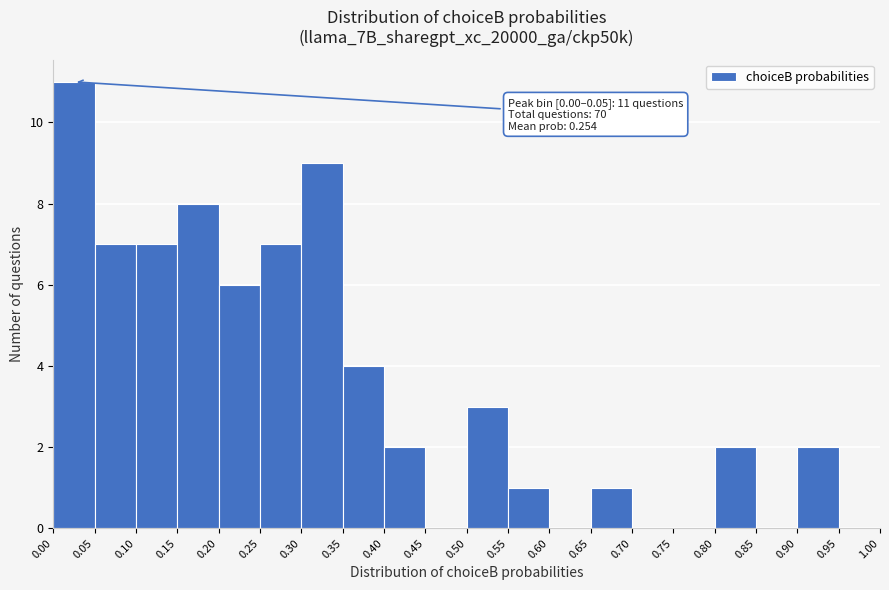

Over which range of the x-axis is the bar tallest?

0.00 to 0.05